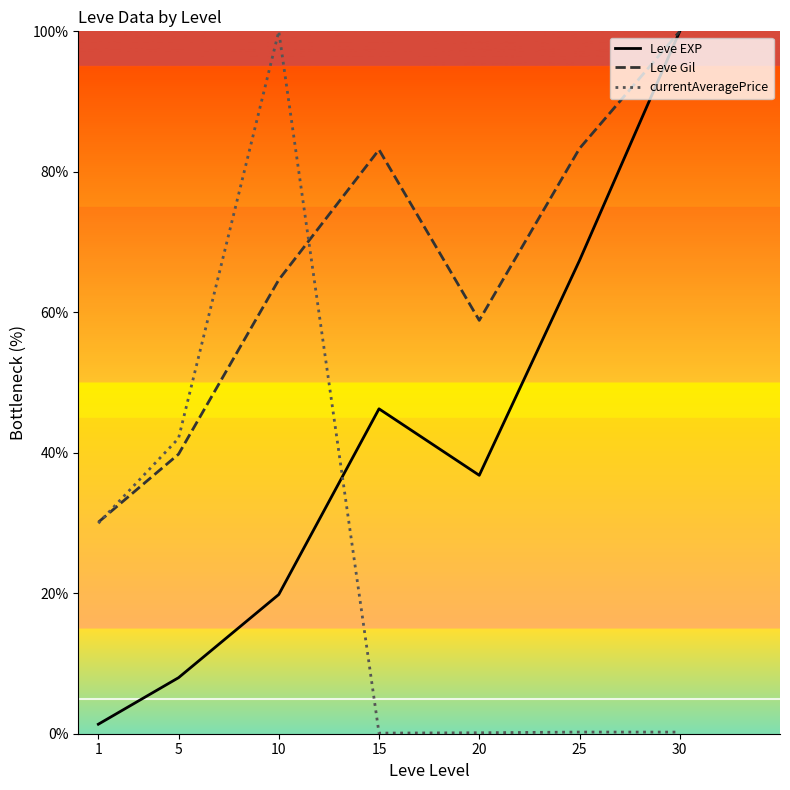

Does the chart have visible grid lines?

No